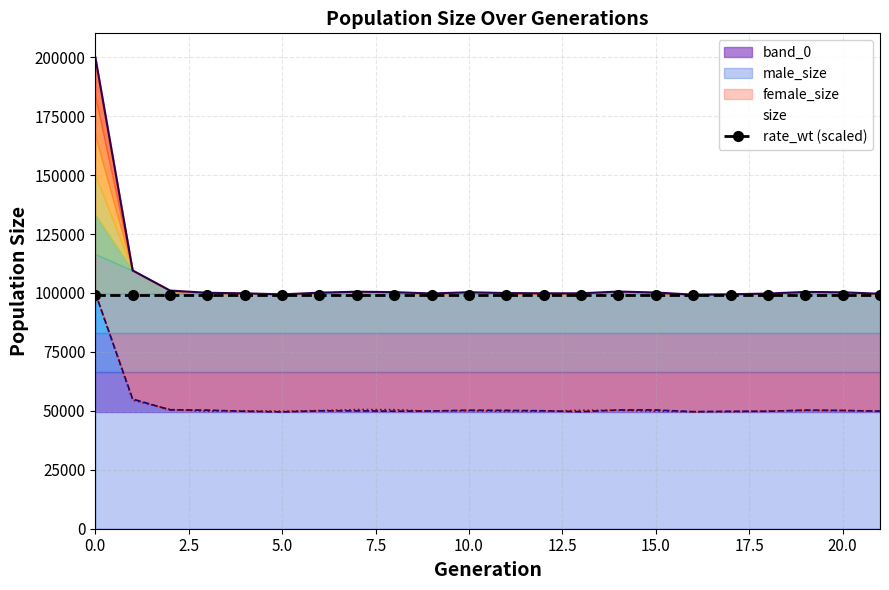

Which series has the largest total across all categories?

size